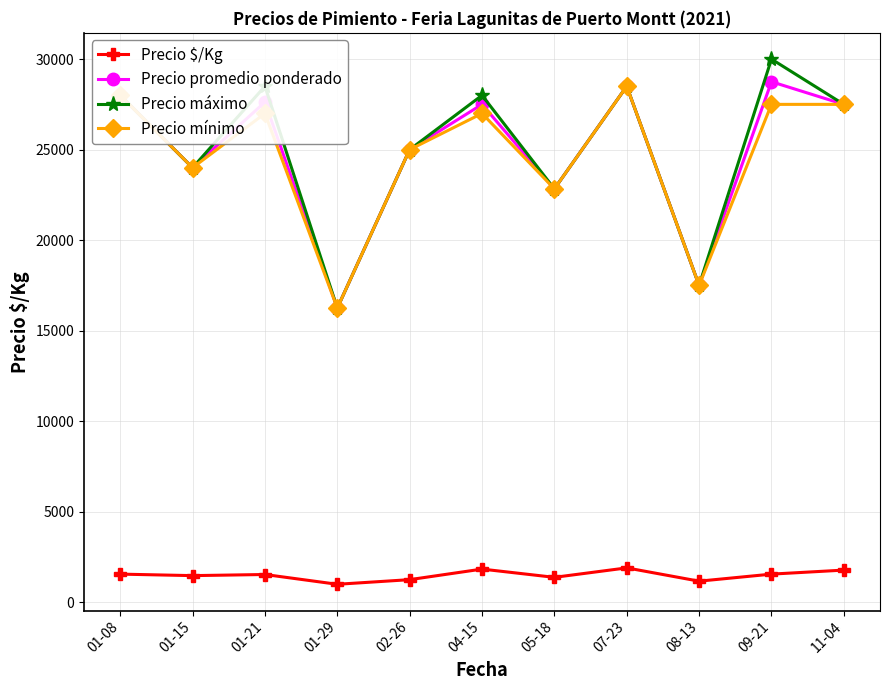

What is the maximum value shown in the chart?

30000.0